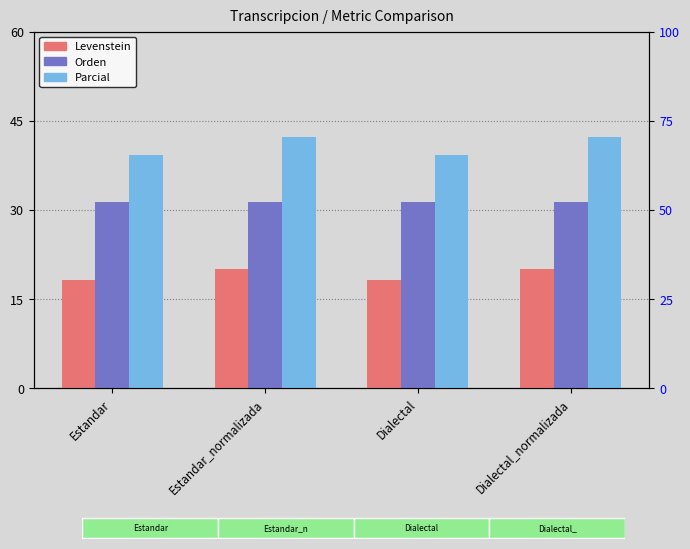

Is it true that Parcial equals 14.5 at Dialectal_normalizada?

False